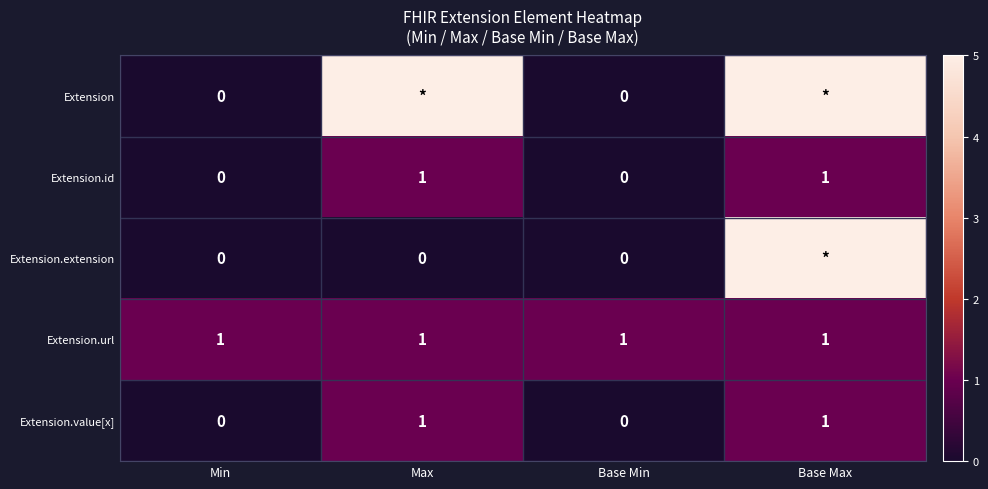

Between Max and Base Min, which is larger?

Max